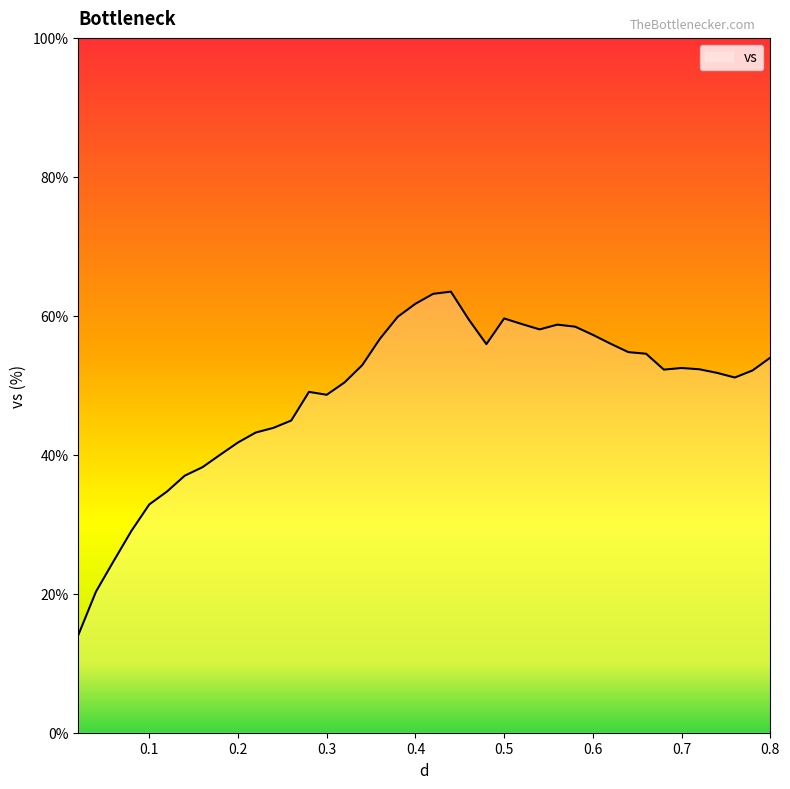

What is the minimum value shown in the chart?

14.1